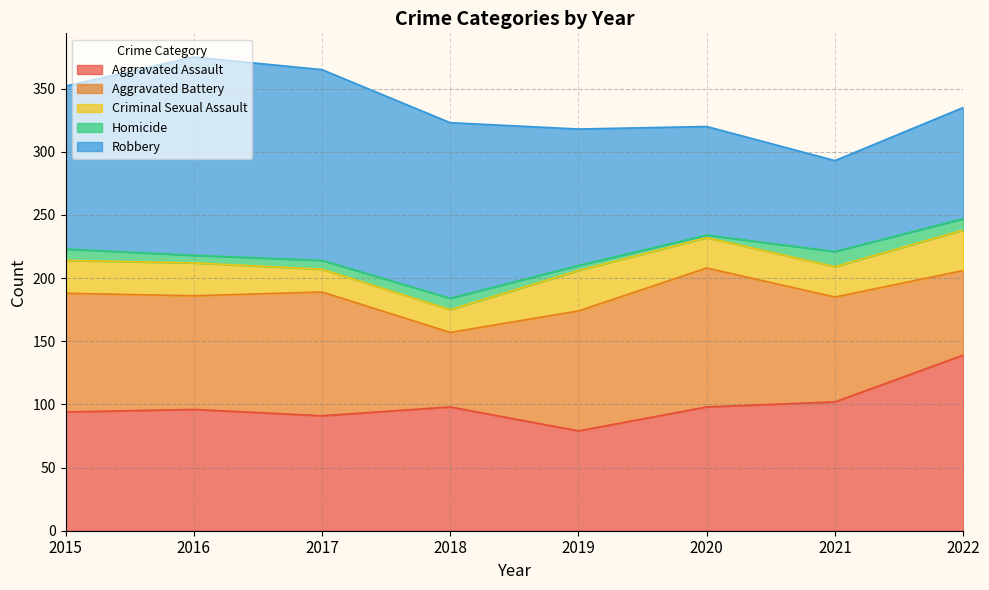

The value of Aggravated Assault at 2019 is 79. True or false?

True